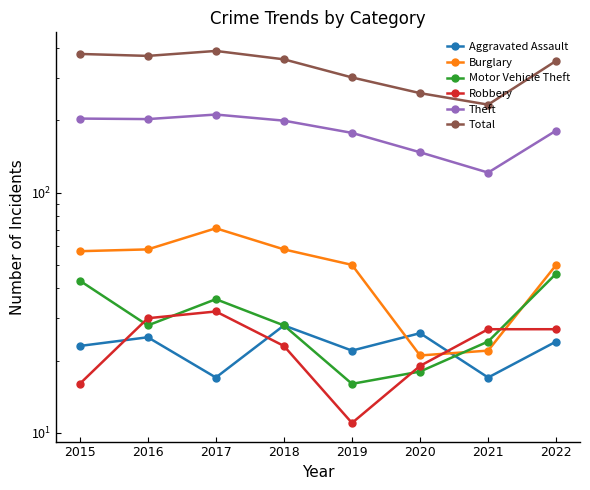

At how many categories does at least one series exceed 225?

8